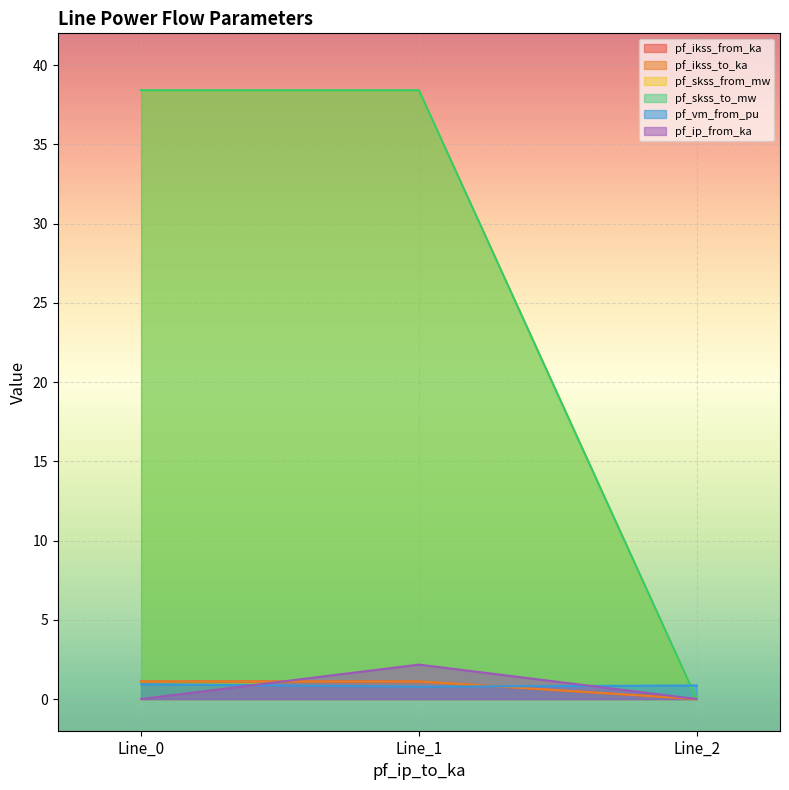

At how many categories does at least one series exceed 20?

2